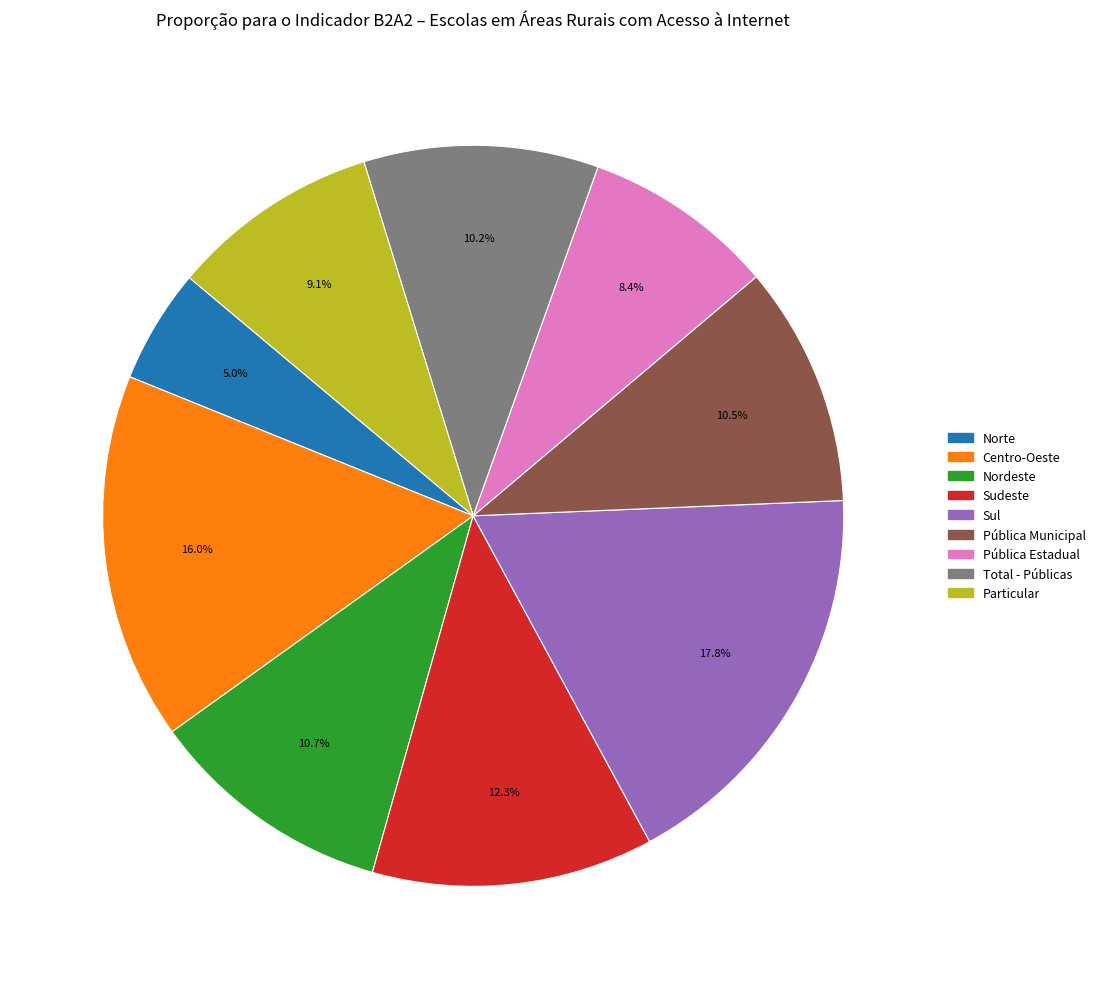

How many slices are in this pie chart?

9